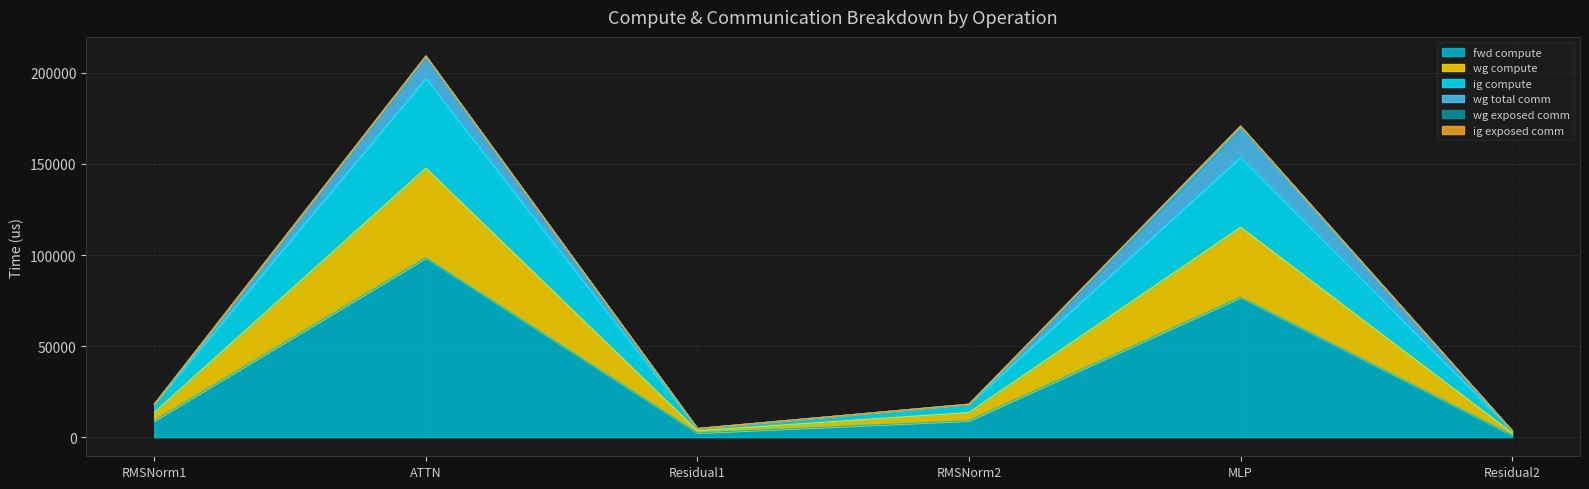

What is the label of the 4th point from the left?

RMSNorm2